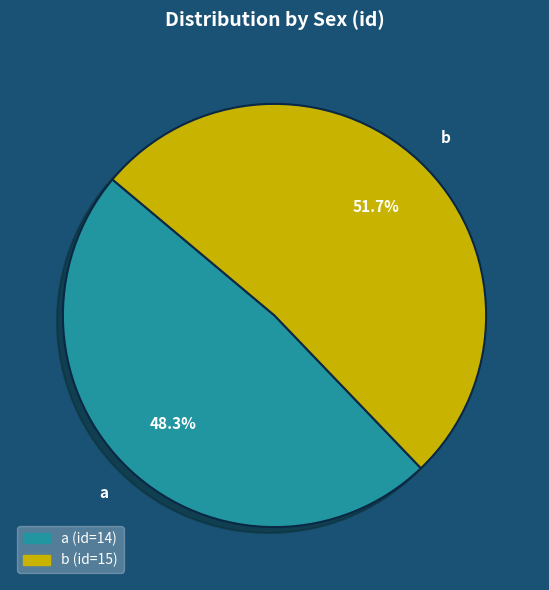

What is the majority slice?

b